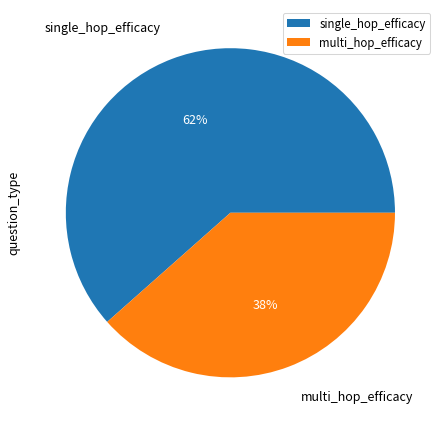

To the nearest percent, what is the average slice percentage?

50%